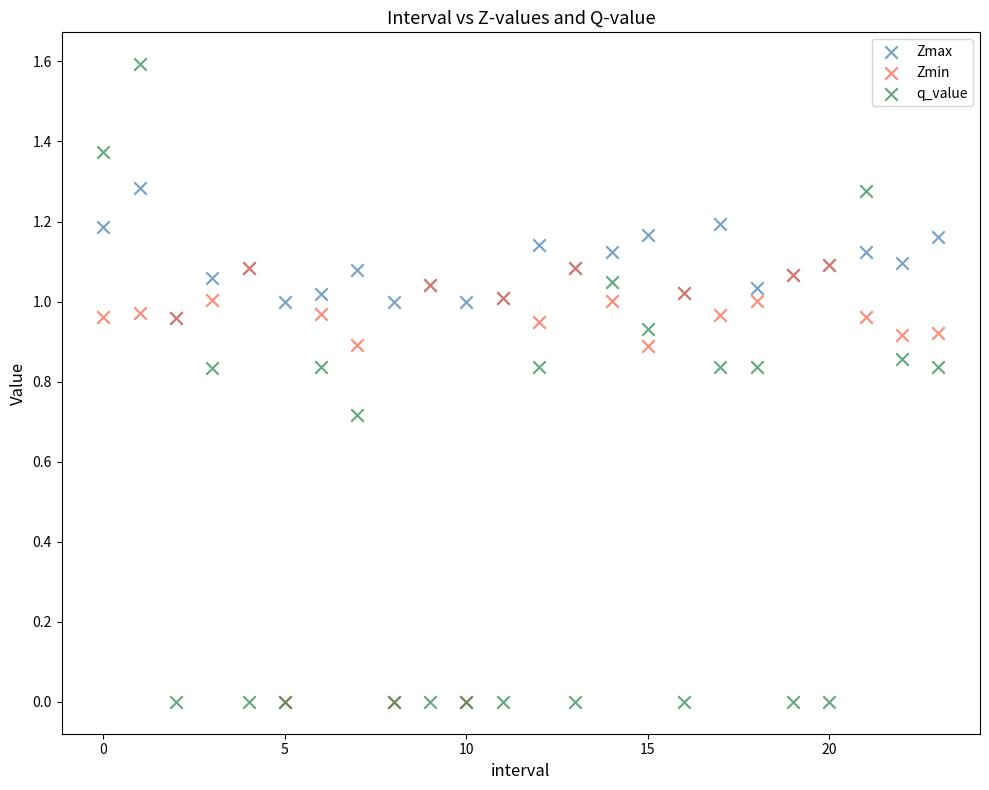

What are all the series names shown in the legend?

Zmax, Zmin, q_value